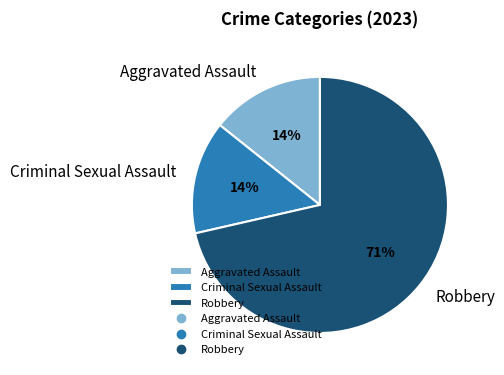

Does any single category account for the majority?

Yes